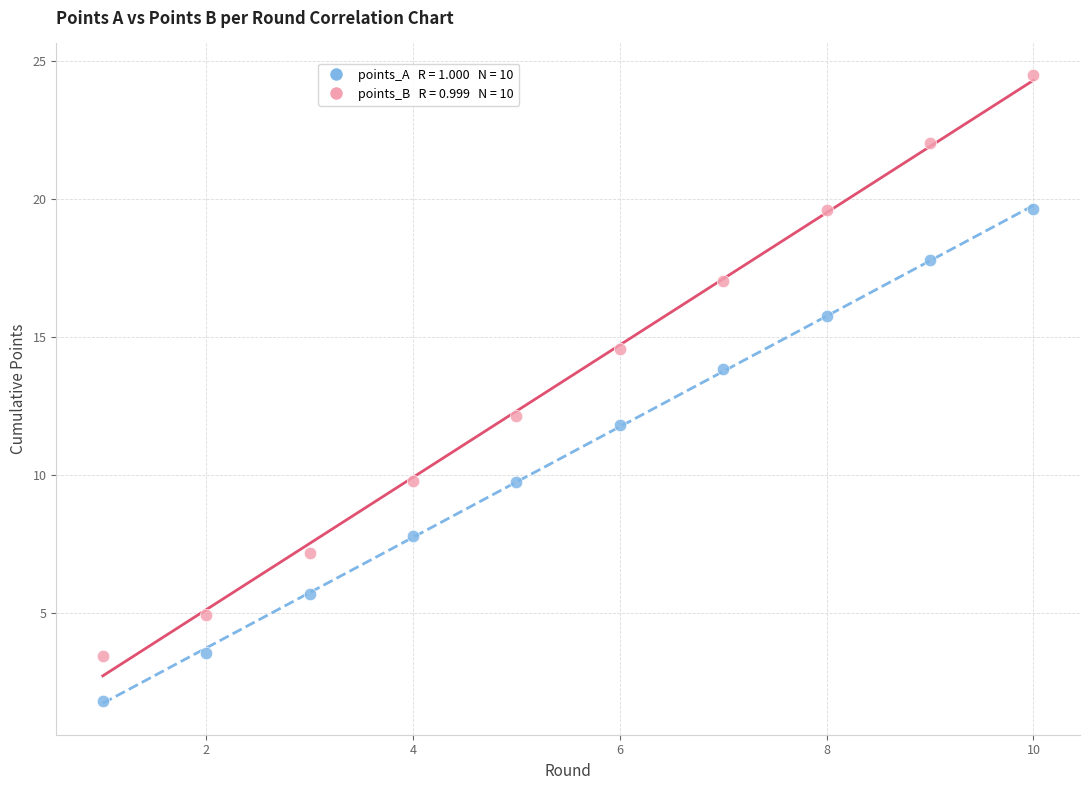

Across all data points, what is the range of X values (max minus min)?

9.0